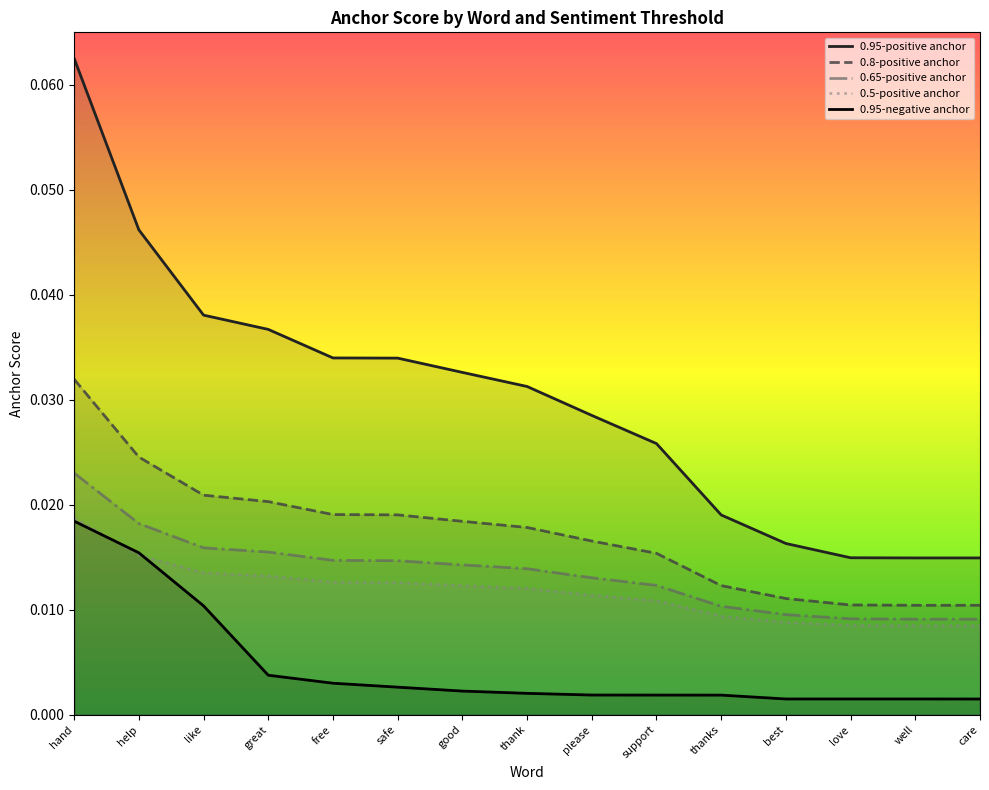

The value of 0.95-positive anchor at free is 0.0. True or false?

False